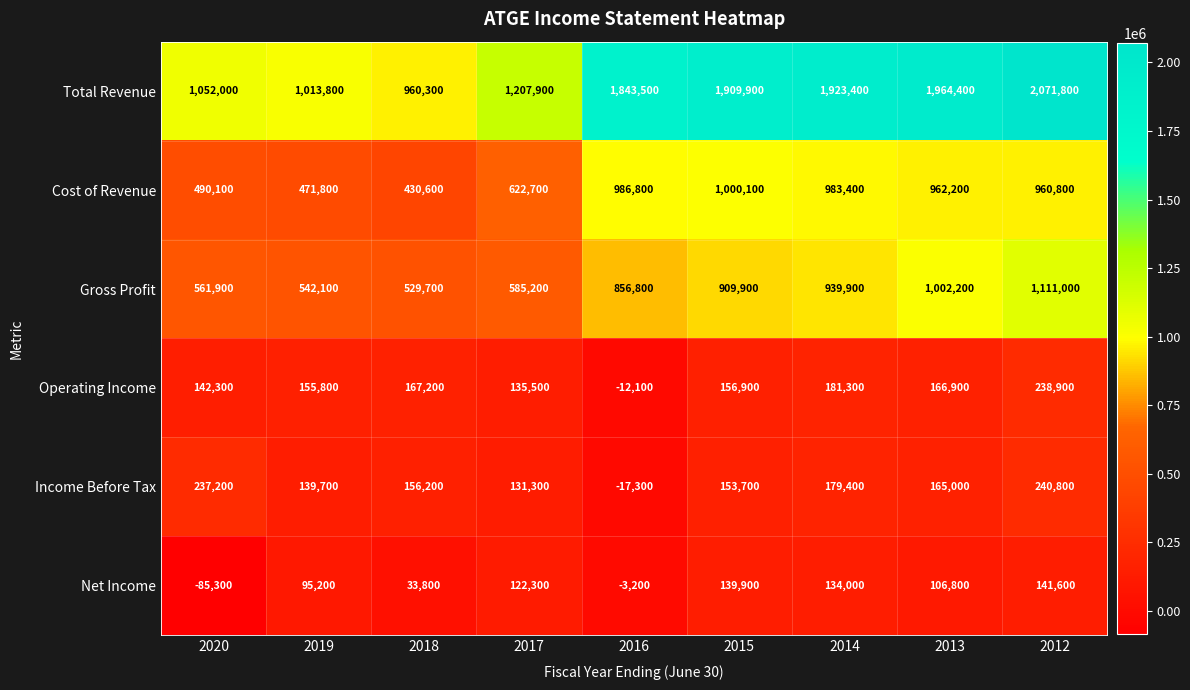

Where is Income Before Tax nearest to the value 111750?

2017